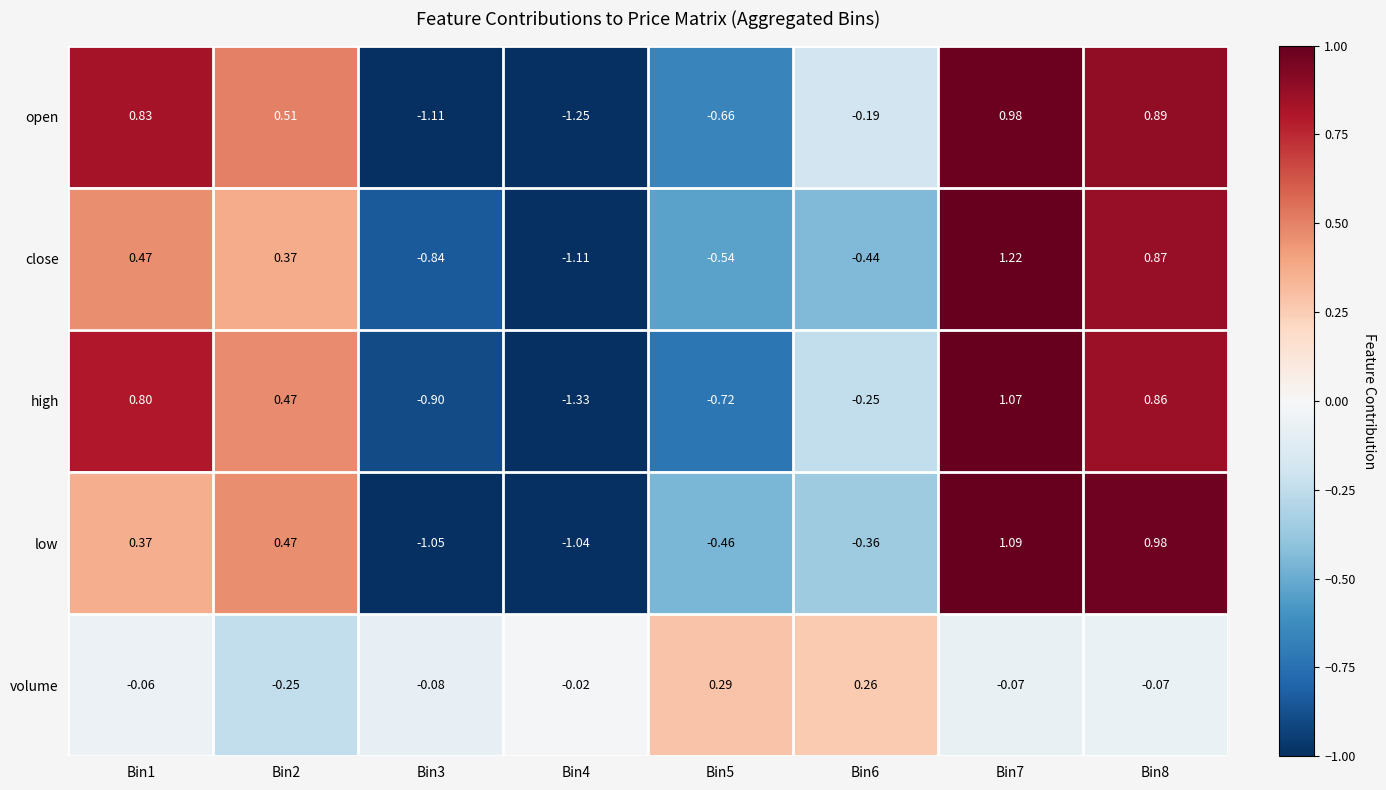

Which series has the widest spread of values?

high